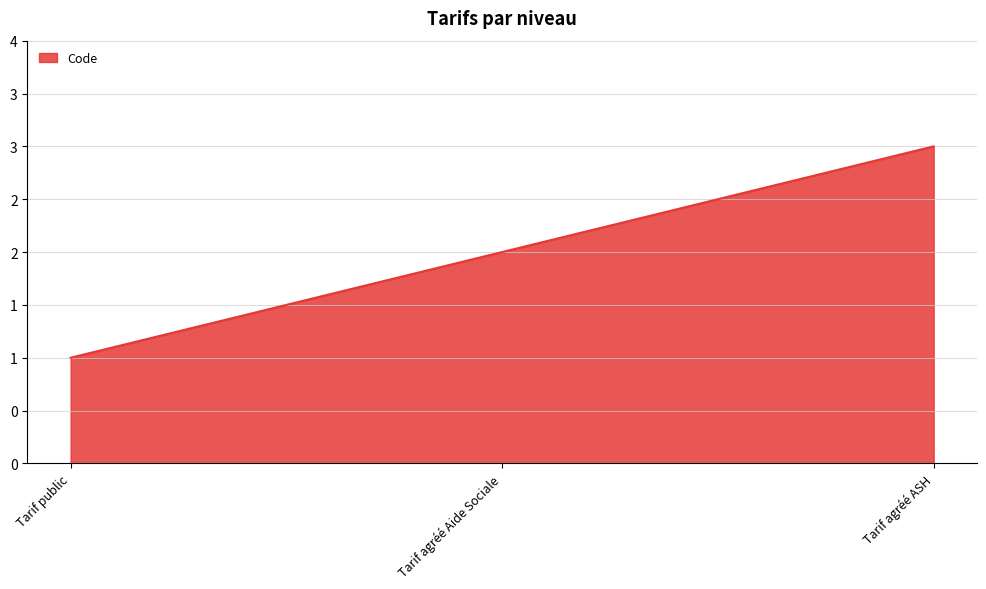

Which label corresponds to the smallest value in the chart?

Tarif public